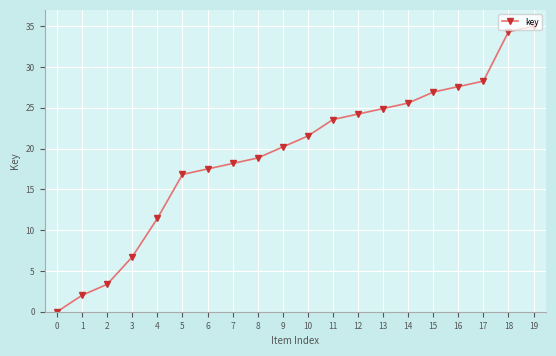

How many values exceed 21?

10